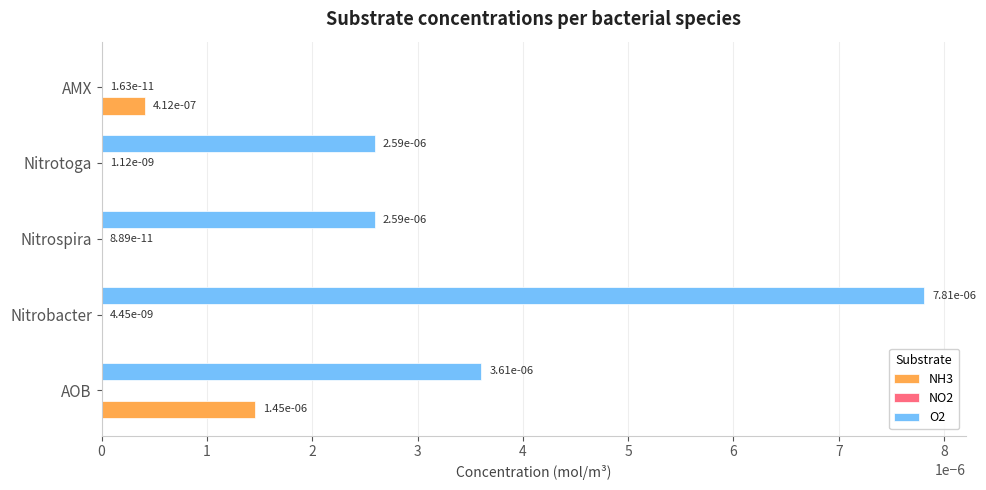

The value of NH3 at Nitrotoga is 0.0. True or false?

True